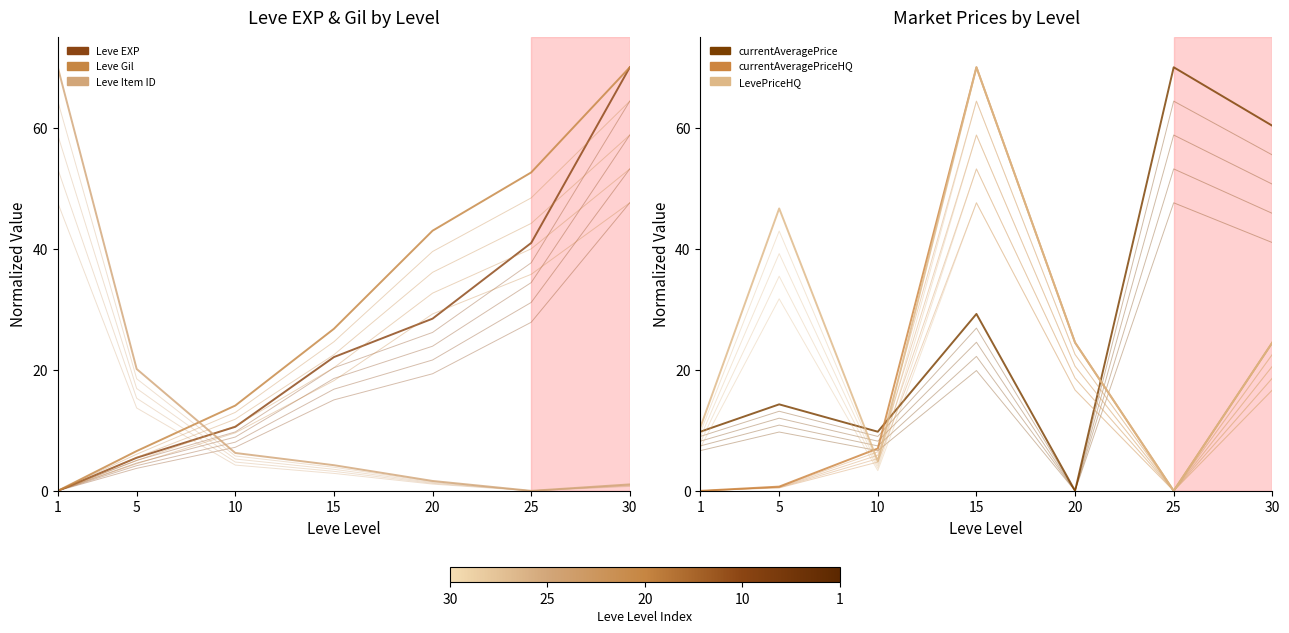

Where does the Leve EXP series first go above 22?

15